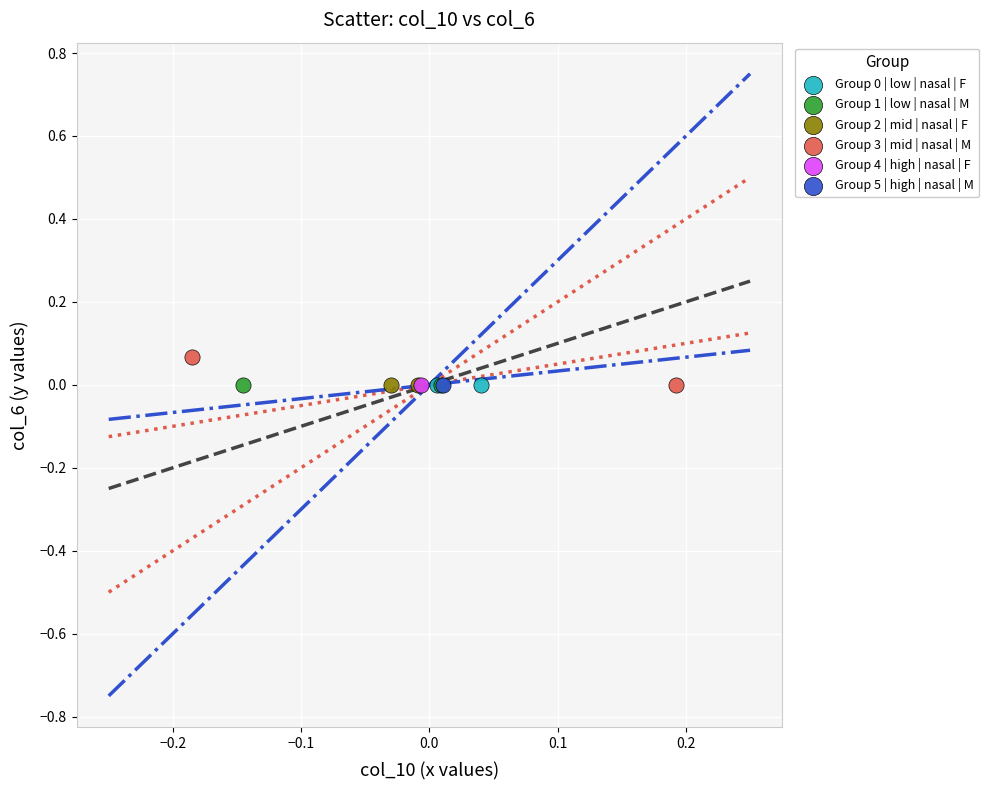

What are all the series names shown in the legend?

Group 0 | low | nasal | F, Group 1 | low | nasal | M, Group 2 | mid | nasal | F, Group 3 | mid | nasal | M, Group 4 | high | nasal | F, Group 5 | high | nasal | M